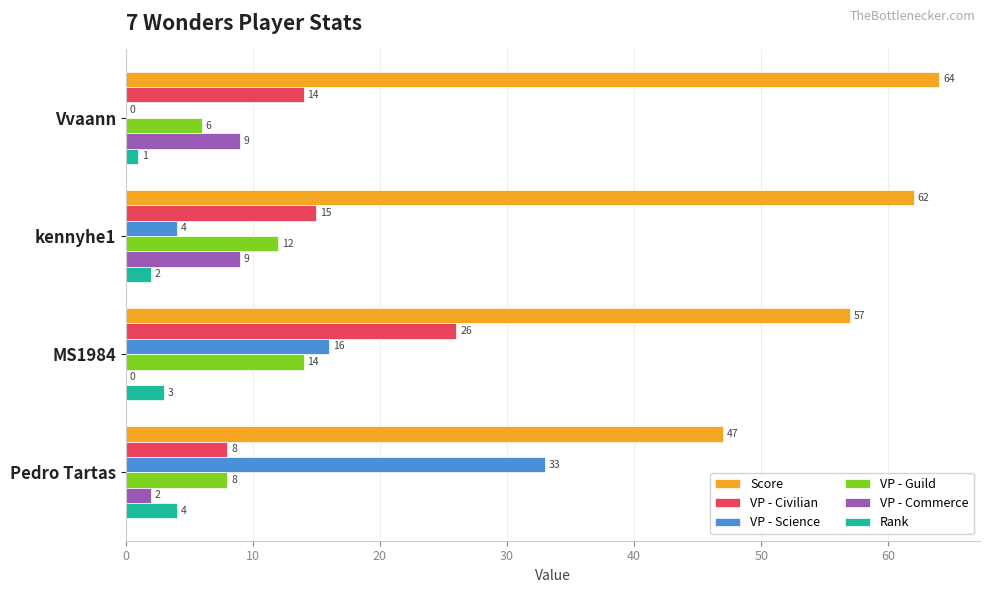

How many values in VP - Commerce are above zero?

3